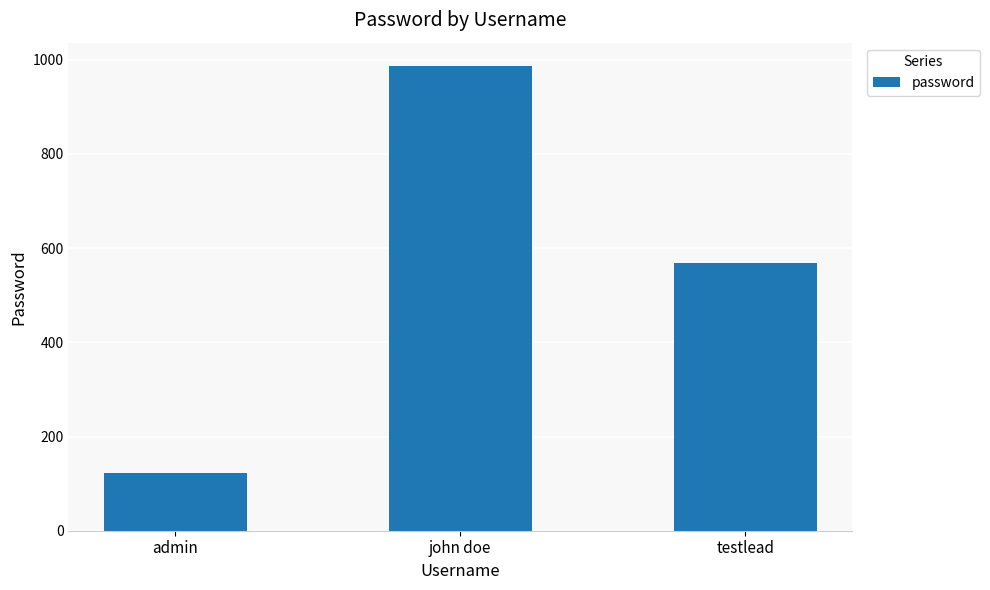

What is the label of the 2nd bar from the left?

john doe